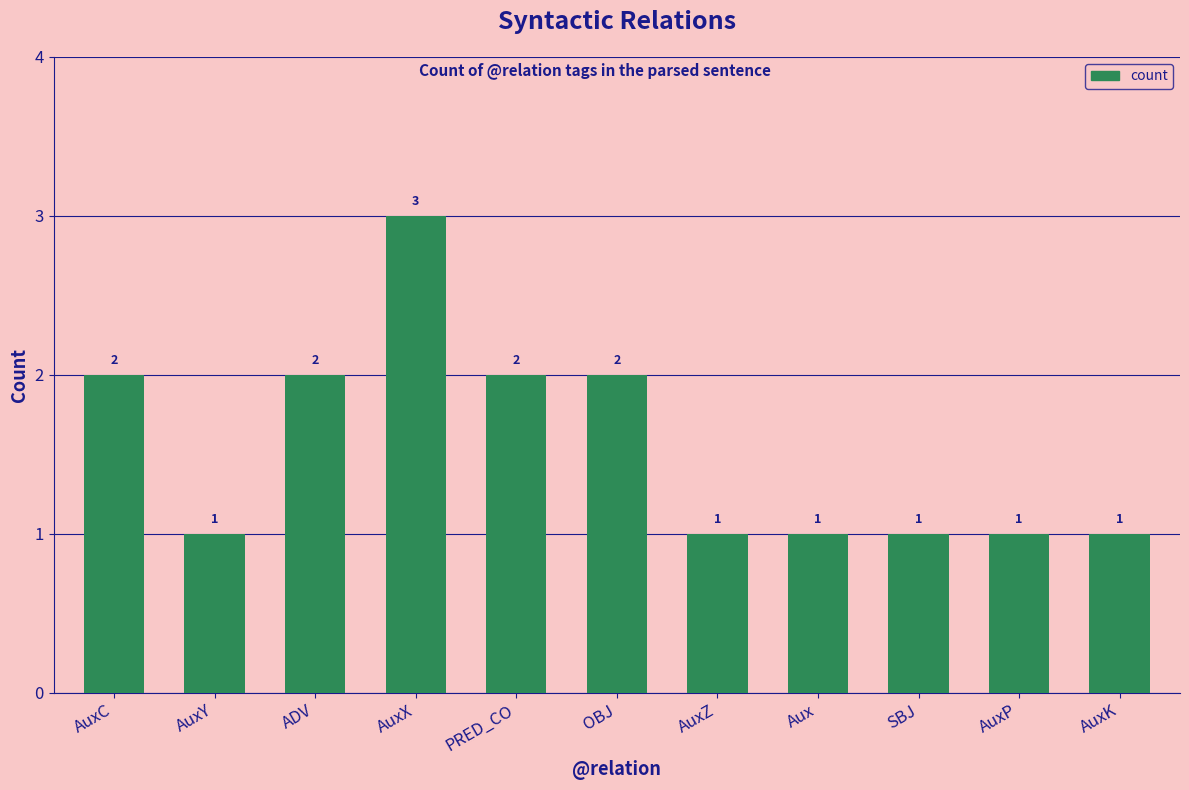

How many values are between 1 and 2?

10